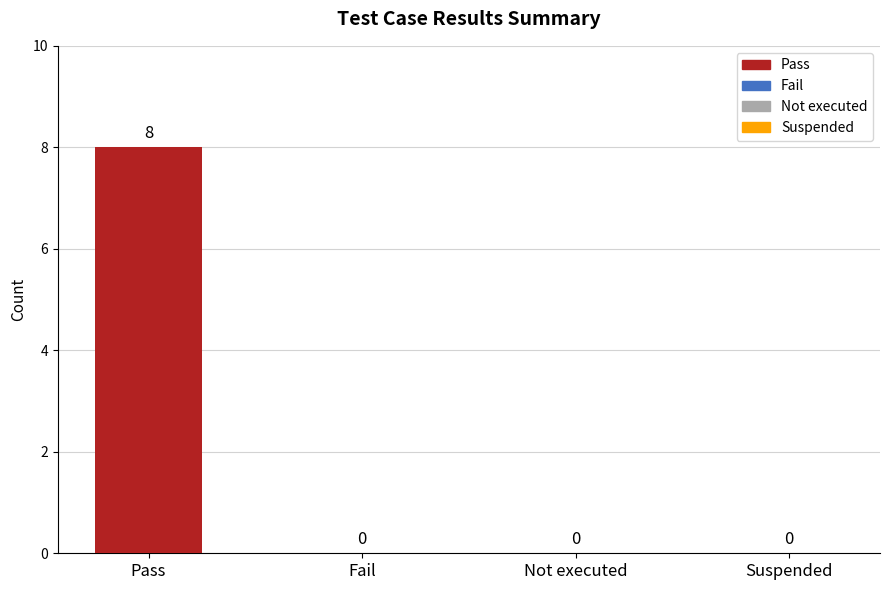

The value at Pass is 11. True or false?

False